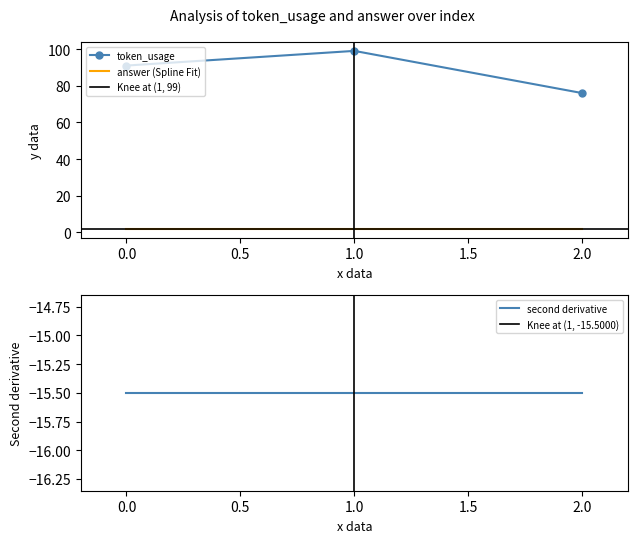

List the labels in order of value, smallest first.

2, 0, 1